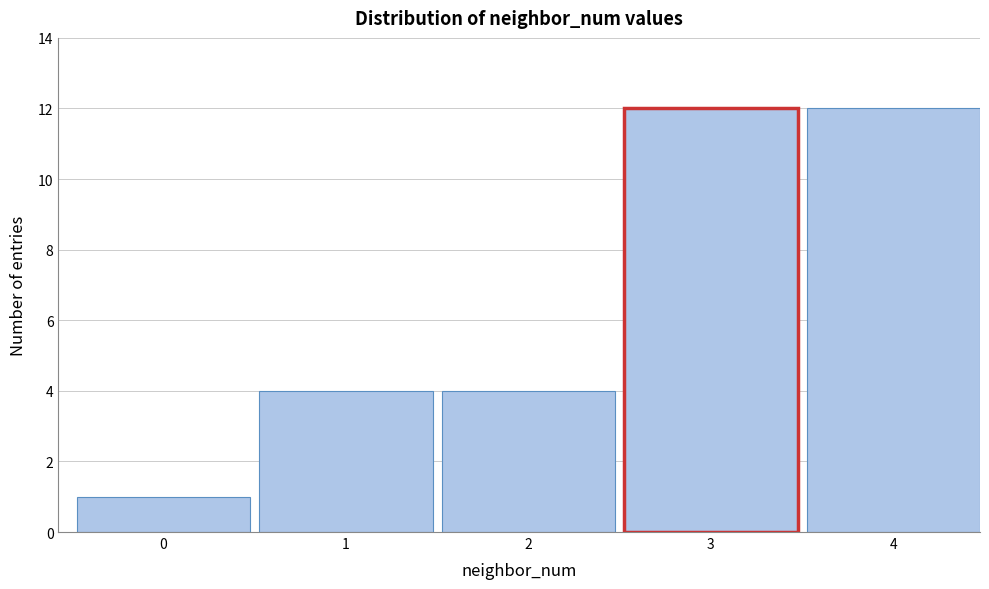

Reading left to right, list all the values displayed in this chart.

0=1	1=4	2=4	3=12	4=12